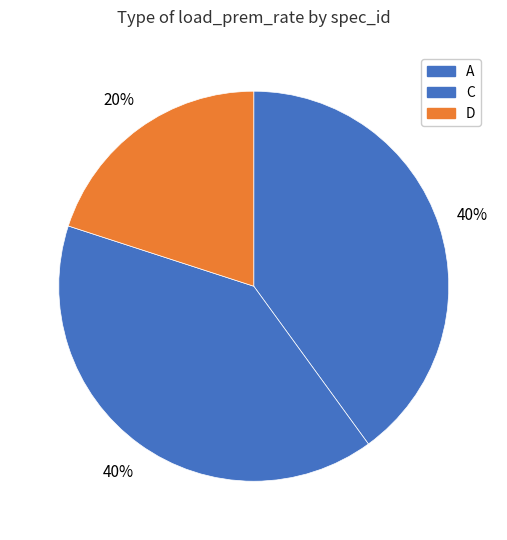

What is the largest slice in the pie chart?

A